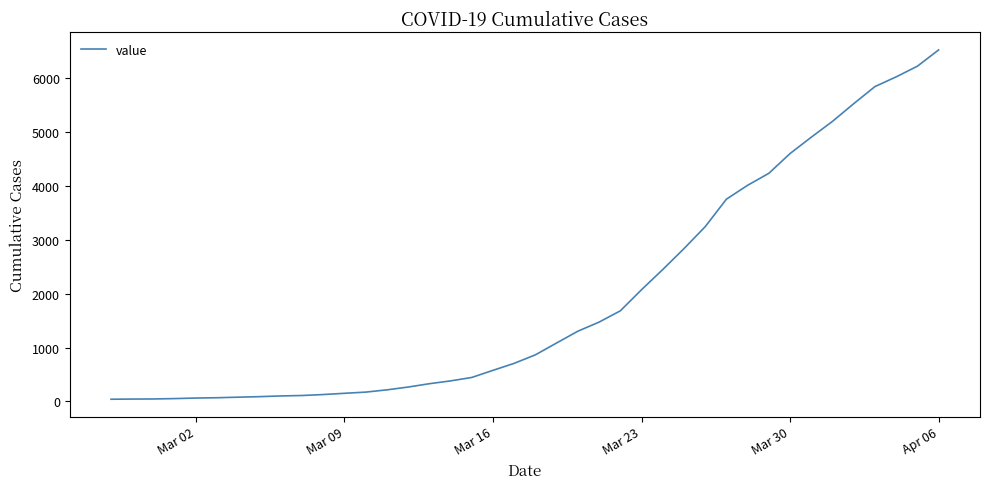

What is the difference between the maximum and minimum values?

6480